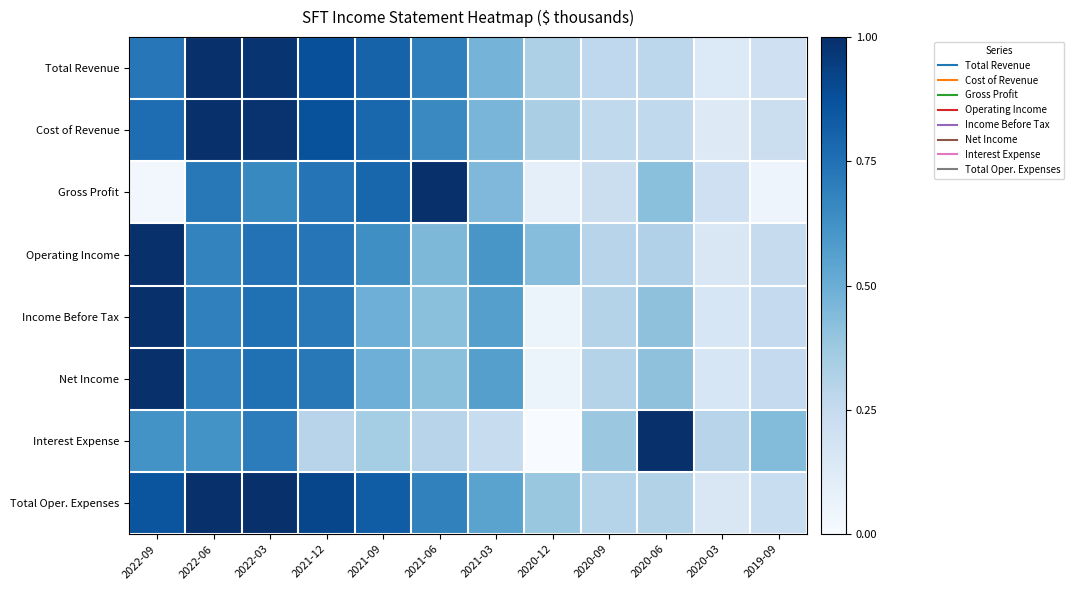

Between 2021-06 and 2020-06, which series saw the biggest shift?

Interest Expense